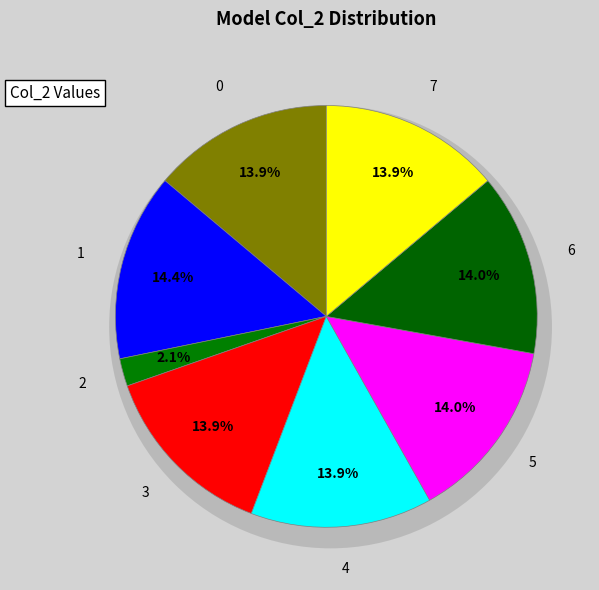

Is 3 the majority of the pie?

No